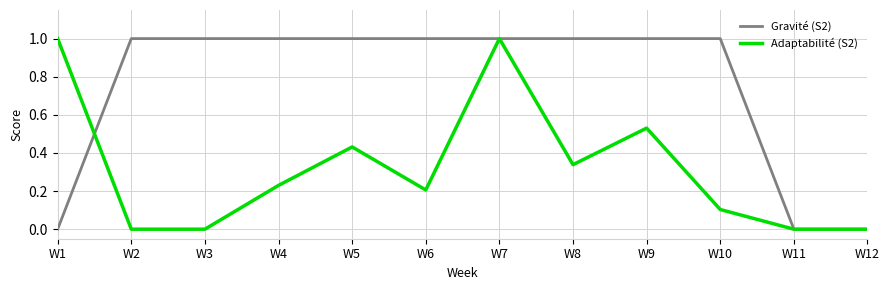

What is the maximum value shown in the chart?

1.0